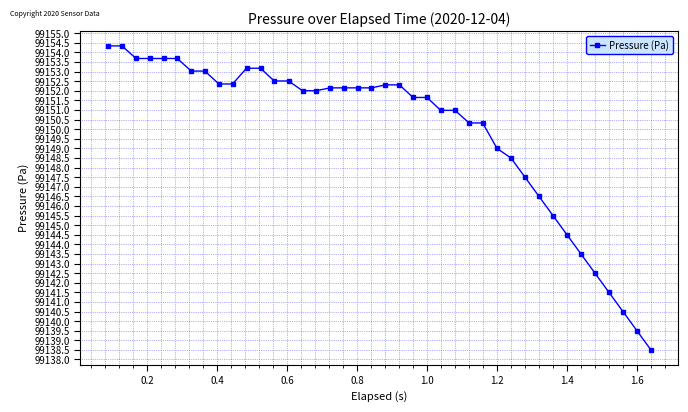

What is the value of the 38th point from the left?

99140.5